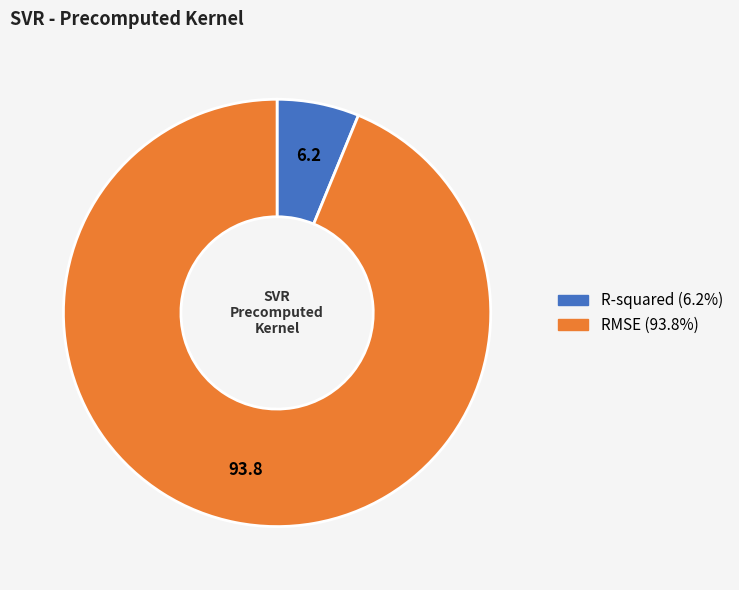

Does any single category account for the majority?

Yes